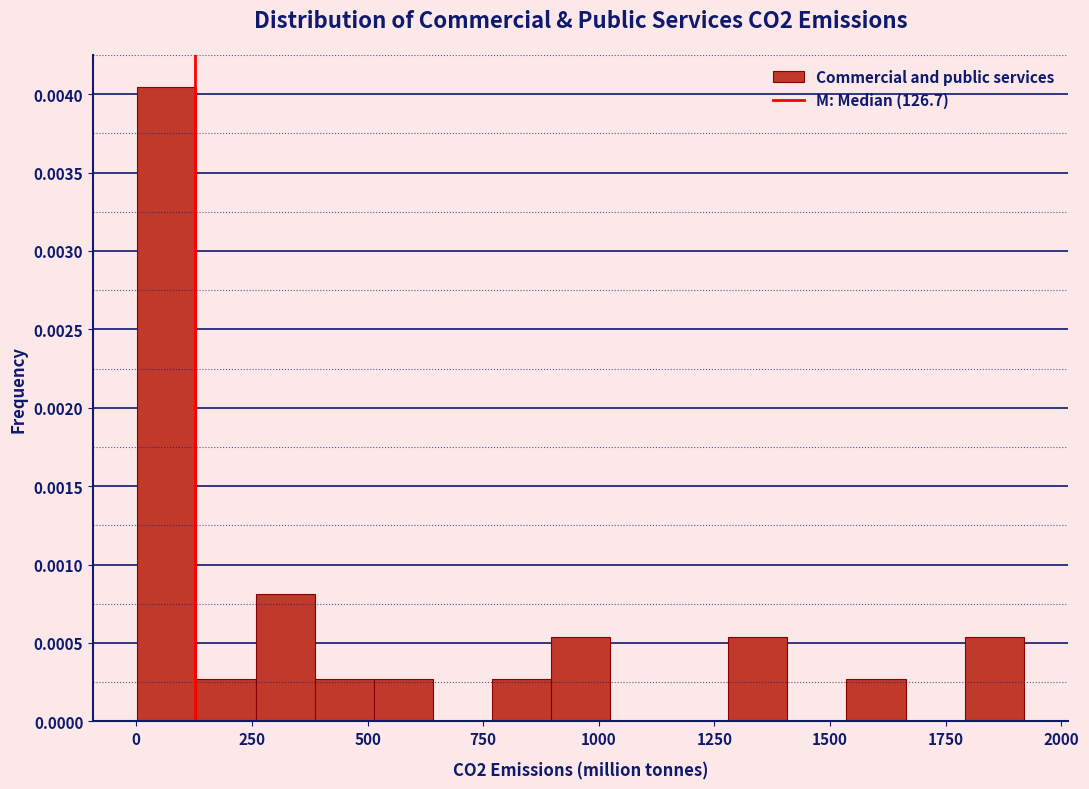

Around what value on the x-axis is the tallest bar? Give the approximate position of its centre, as read against the axis.

50